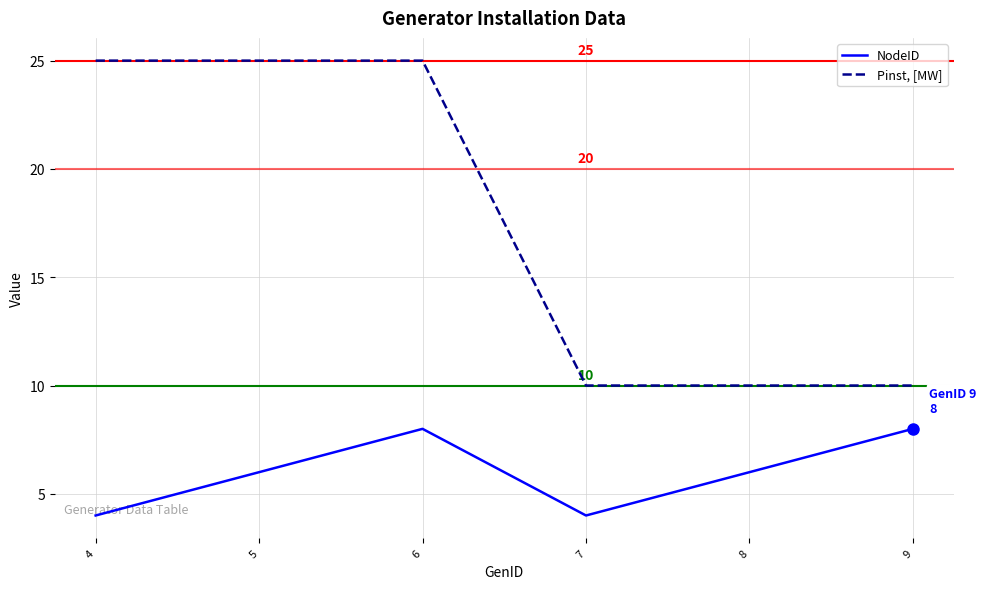

What is the maximum value for NodeID?

8